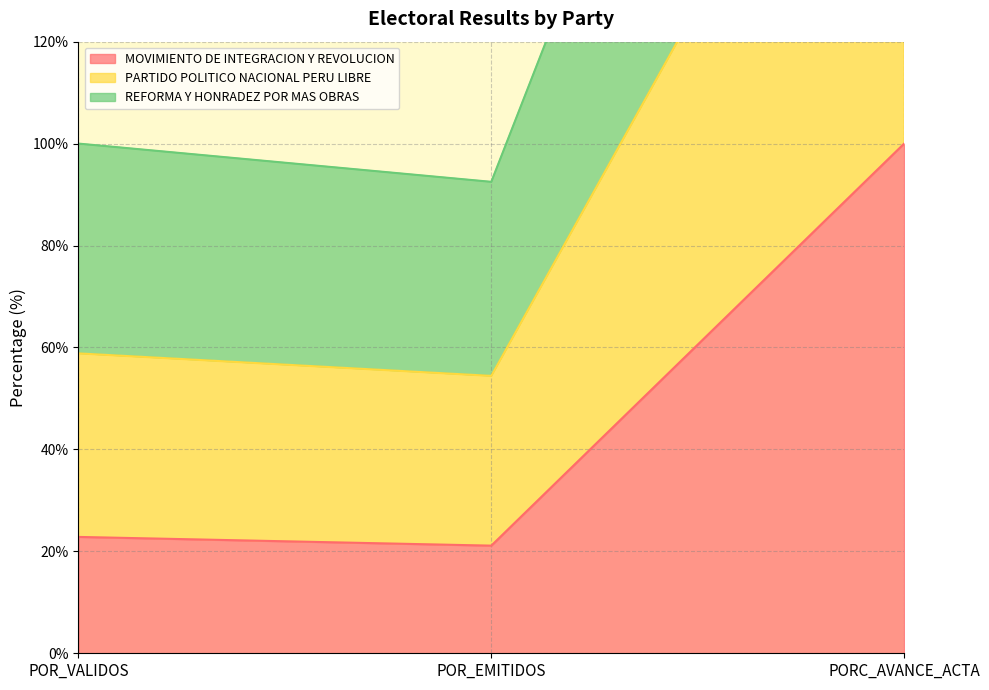

What are all the series names shown in the legend?

MOVIMIENTO DE INTEGRACION Y REVOLUCION, PARTIDO POLITICO NACIONAL PERU LIBRE, REFORMA Y HONRADEZ POR MAS OBRAS